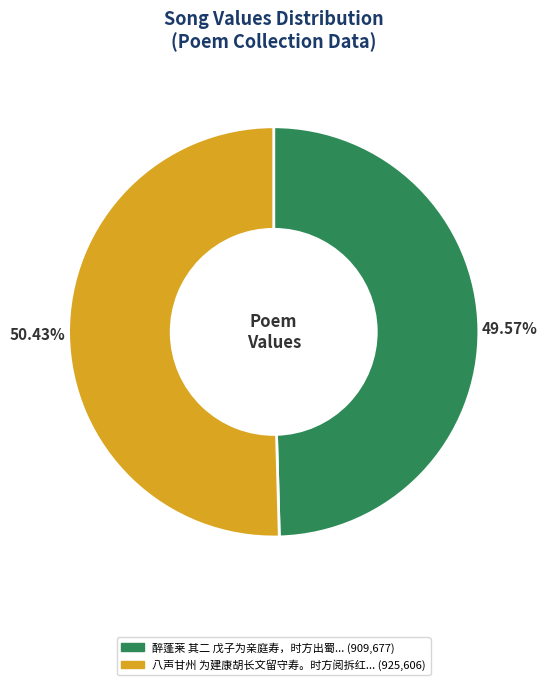

Is there any slice that represents more than half of the pie?

Yes